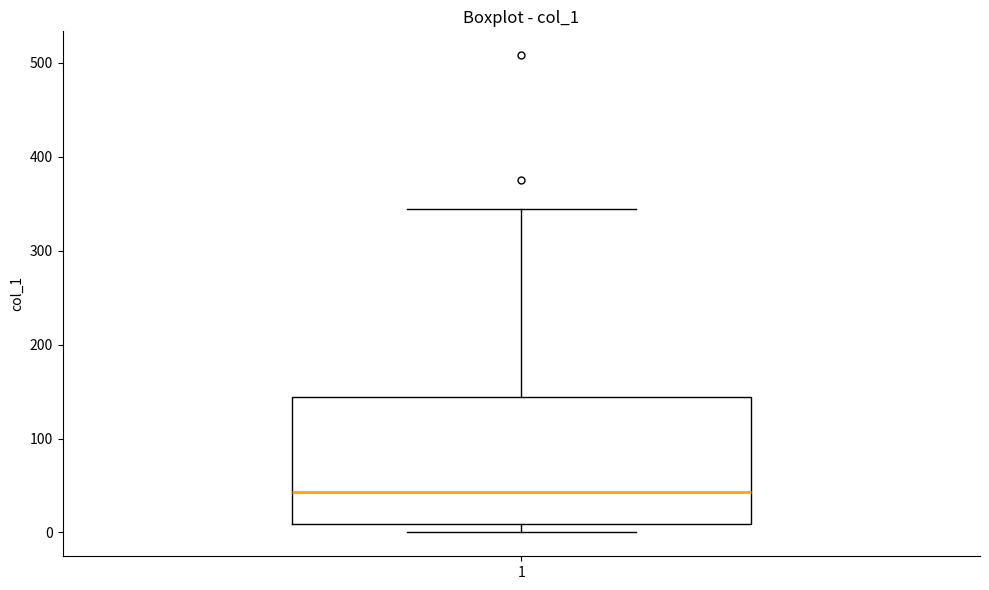

Transcribe this box plot: give where the median line is, the range the box spans, and where the two whiskers end, as read against the y-axis. The values are not printed on the chart, so give them approximately, as read against the axis.

median 40, box 10 to 140, whiskers 0 to 340